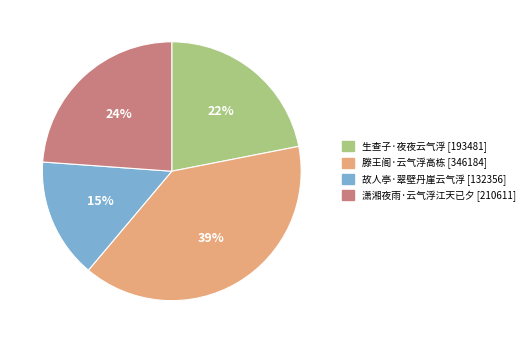

How many slices are in this pie chart?

4